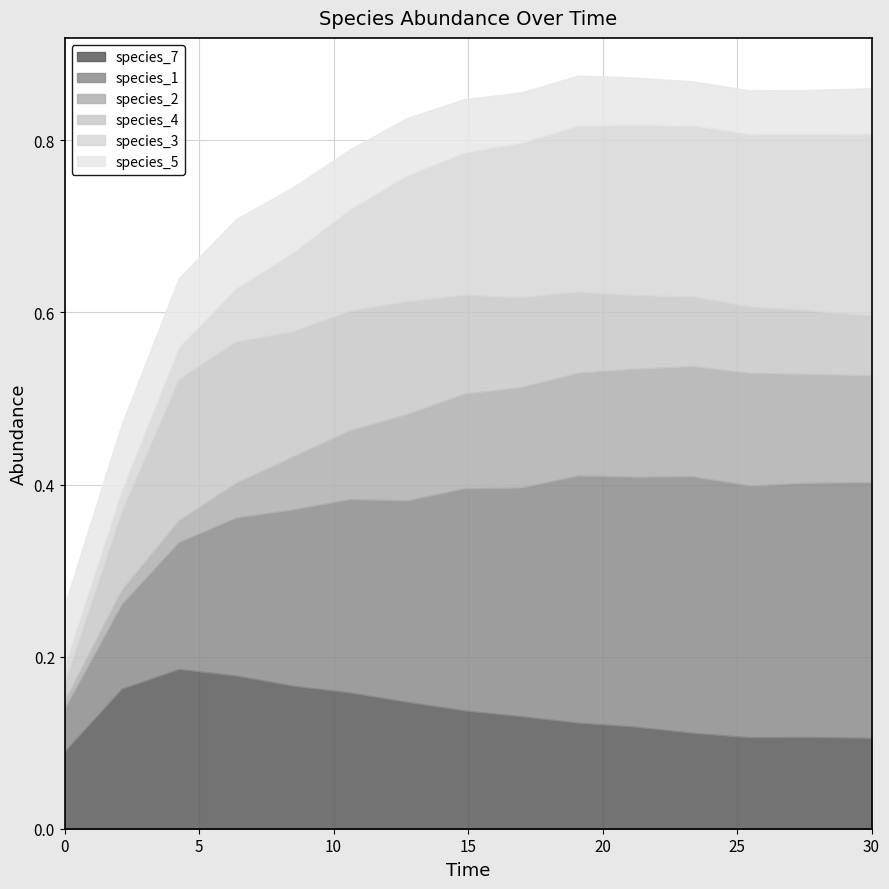

The species_7 series shows 0.2 at 0. True or false?

False